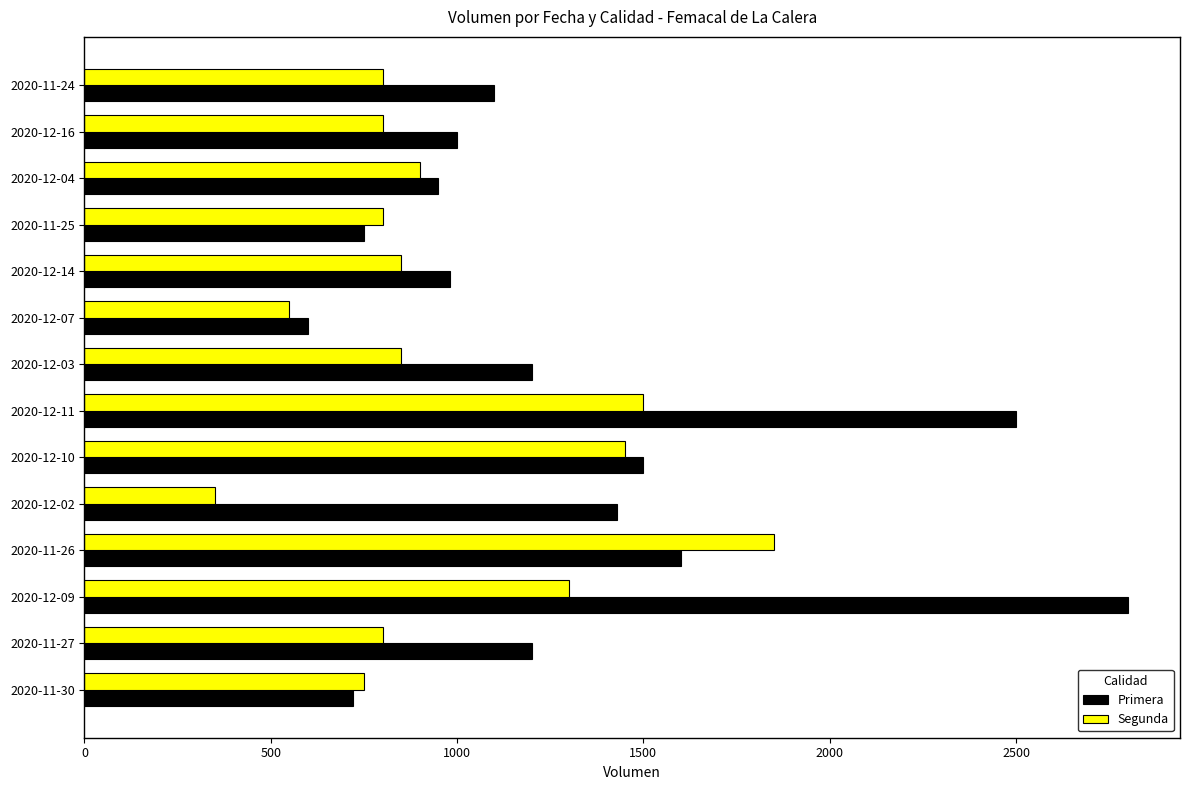

What is the total value across all series at 2020-11-24?

1900